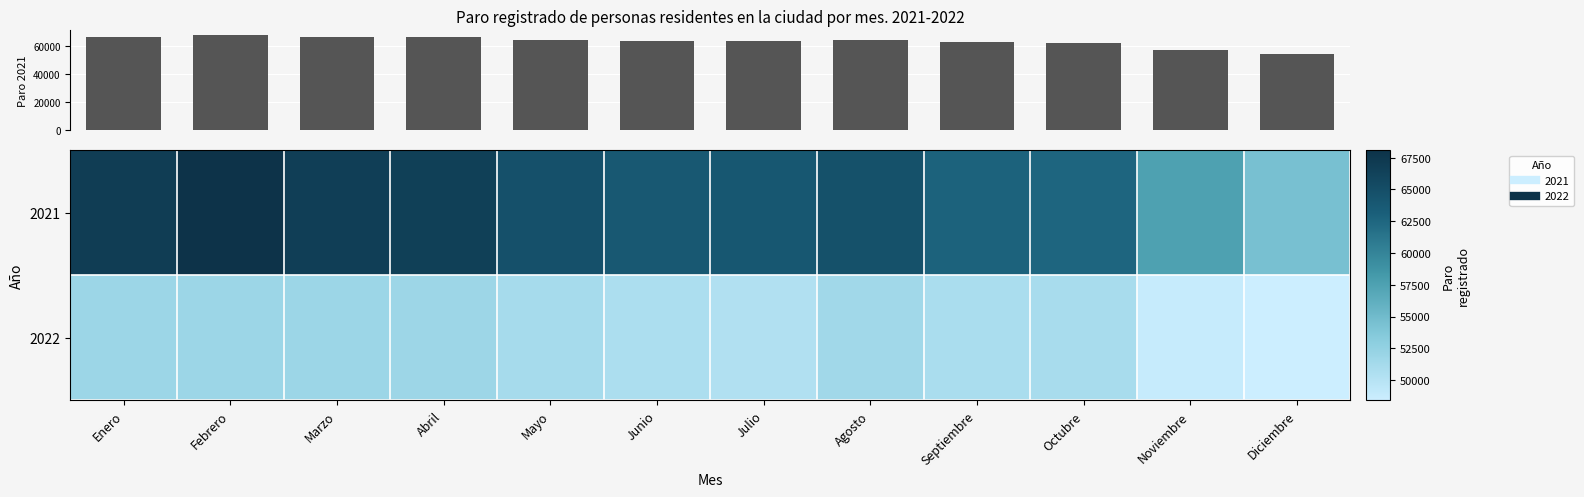

How many values in the 2021 series exceed 64619?

5